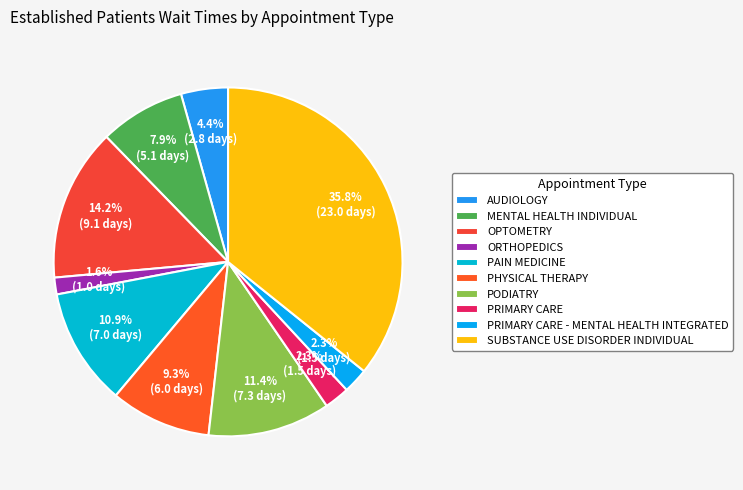

To the nearest percent, what is the difference between the MENTAL HEALTH INDIVIDUAL and SUBSTANCE USE DISORDER INDIVIDUAL slice percentages?

28%